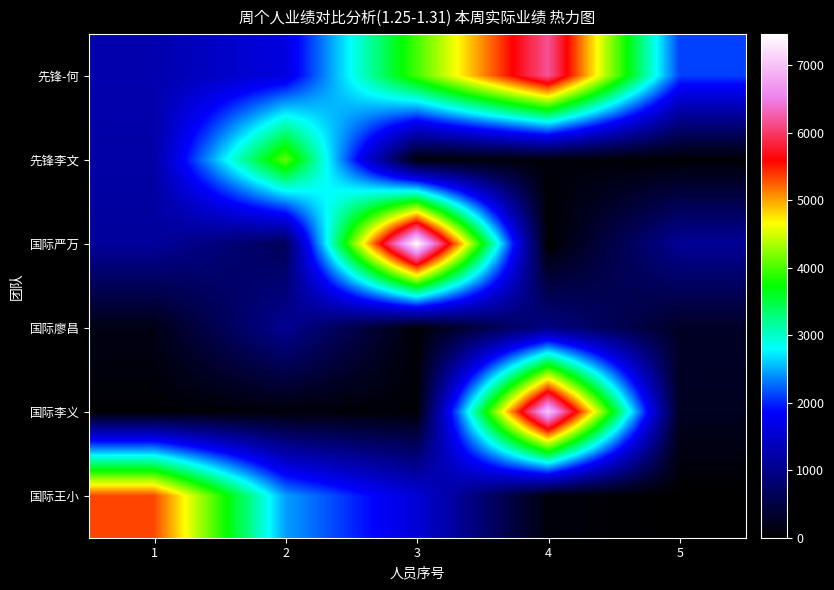

Which series changed the most between 1 and 3?

国际严万